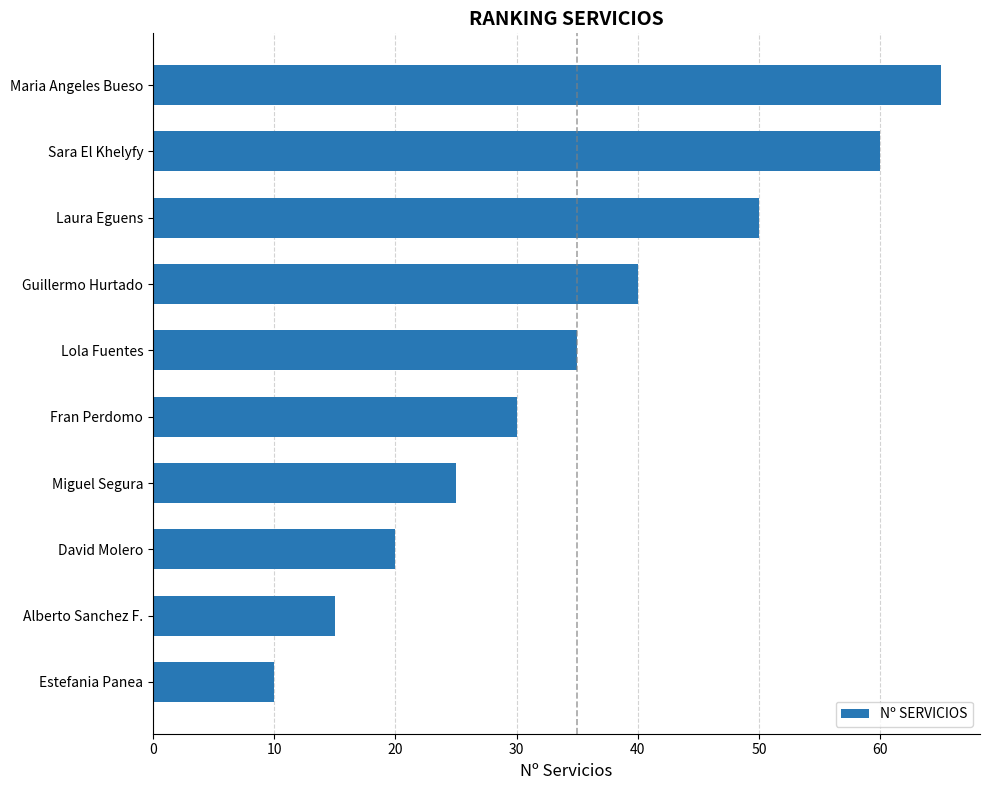

Rank the categories by value from lowest to highest.

Estefania Panea, Alberto Sanchez F., David Molero, Miguel Segura, Fran Perdomo, Lola Fuentes, Guillermo Hurtado, Laura Eguens, Sara El Khelyfy, Maria Angeles Bueso